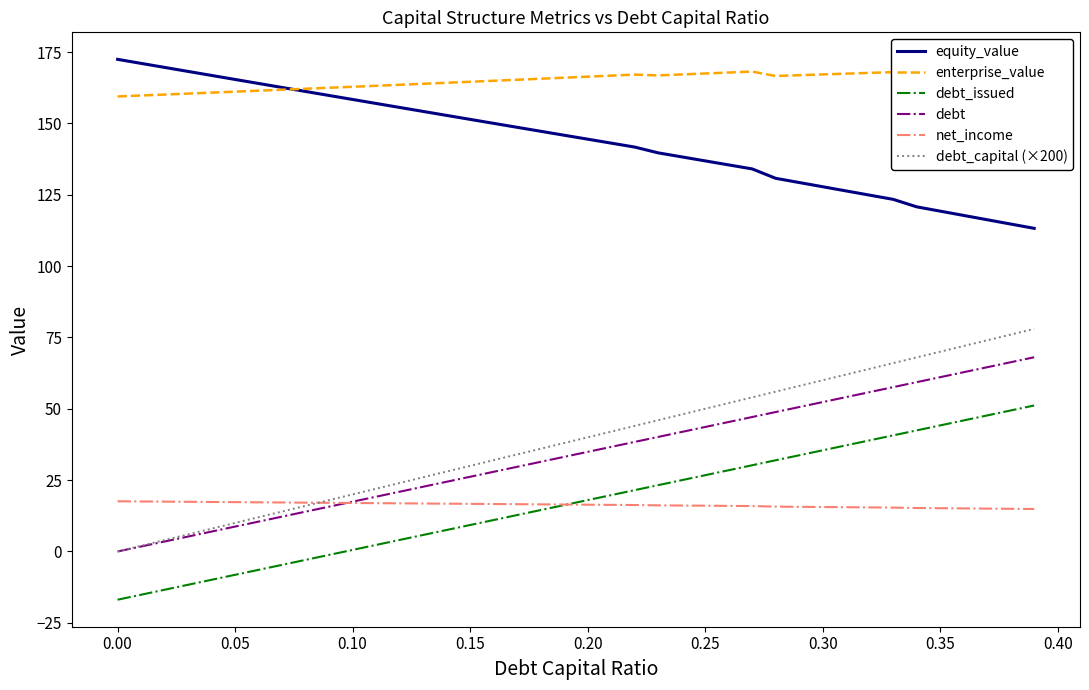

List the series in order of their peak value, highest first.

equity_value, enterprise_value, debt_capital (×200), debt, debt_issued, net_income